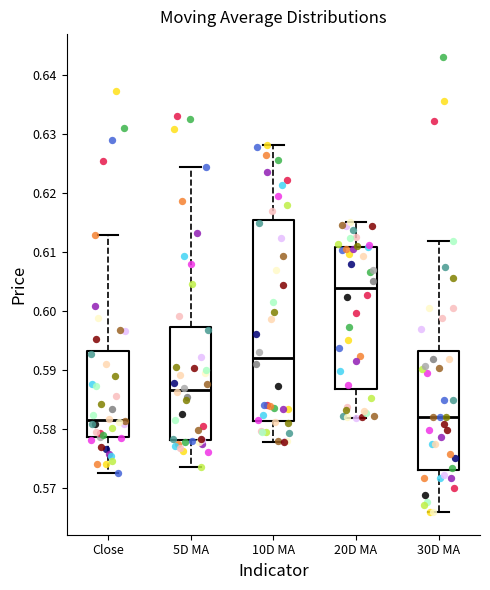

Which box is the tallest, from its lower edge to its upper edge?

10D MA